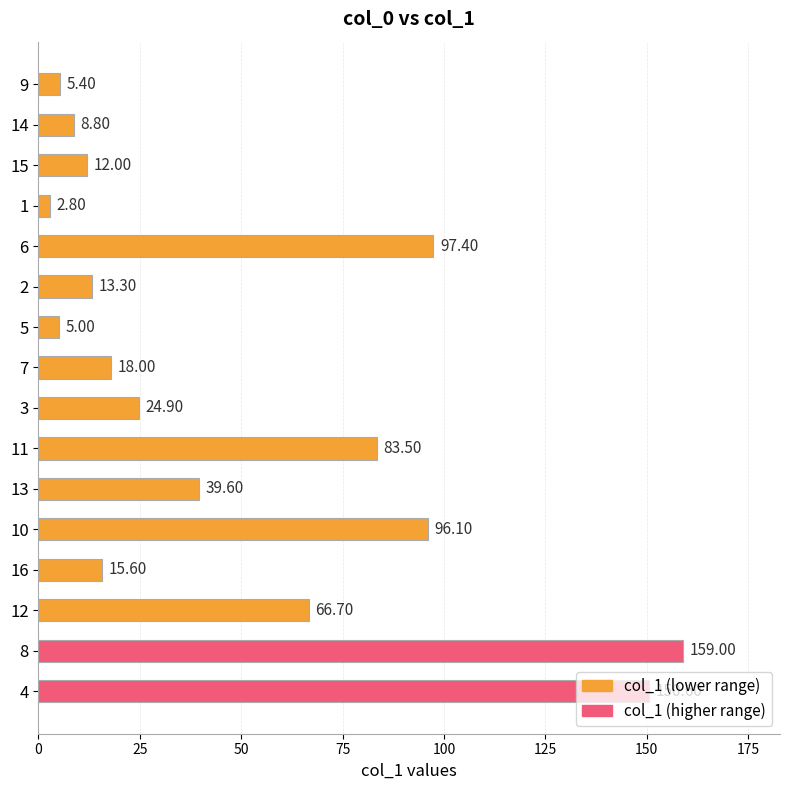

What is the difference between the second highest and second lowest values?

145.6